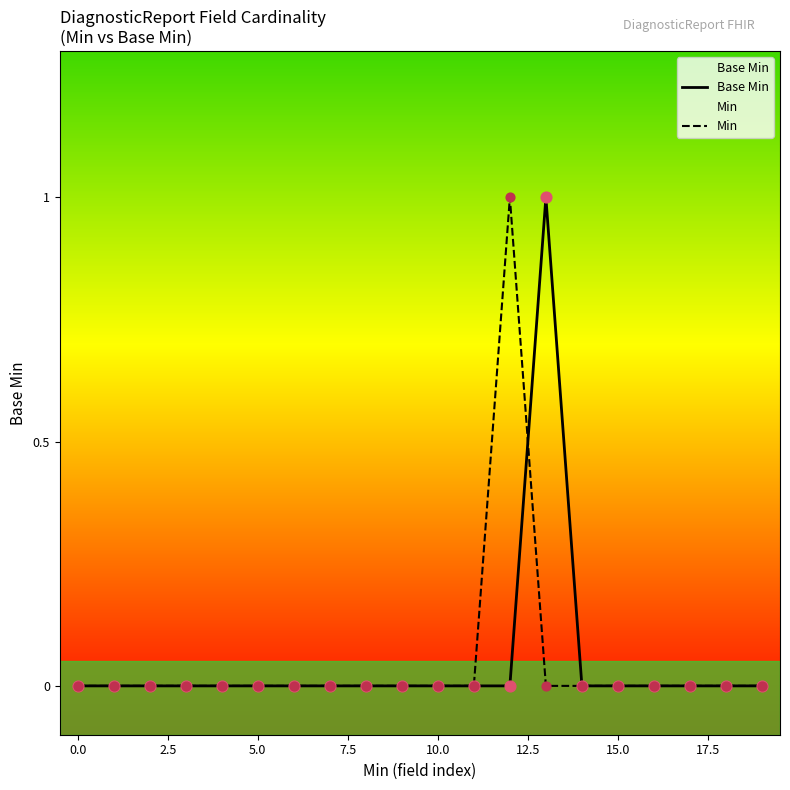

Which series has the largest Y range (max minus min)?

Base Min